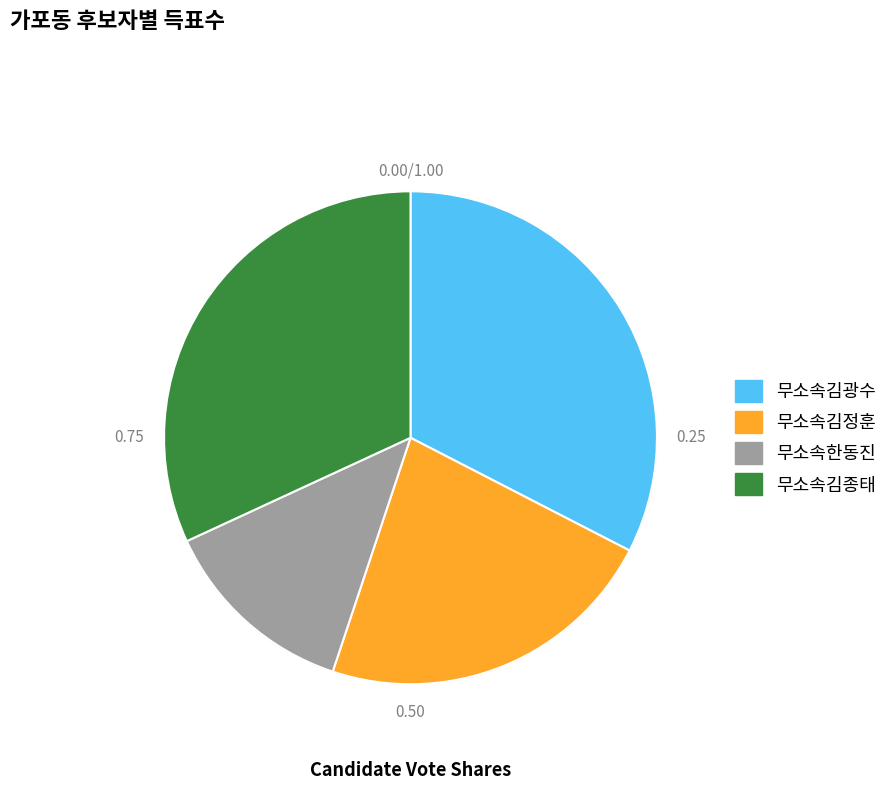

Rank the categories by value from lowest to highest.

무소속한동진, 무소속김정훈, 무소속김종태, 무소속김광수